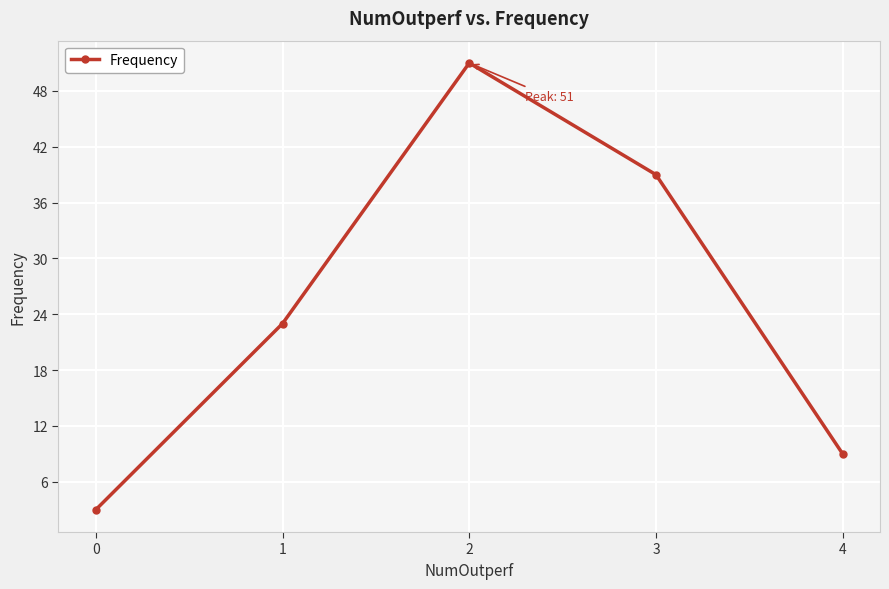

Reading right to left, what are all the values shown in this chart?

4=9	3=39	2=51	1=23	0=3